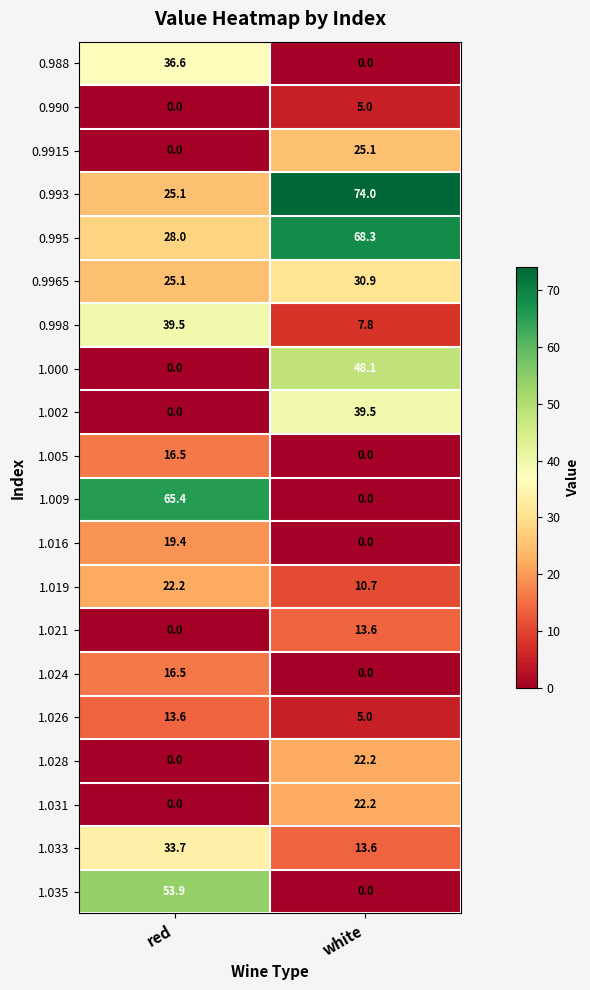

Where does the 1.009 series first go above 65?

red